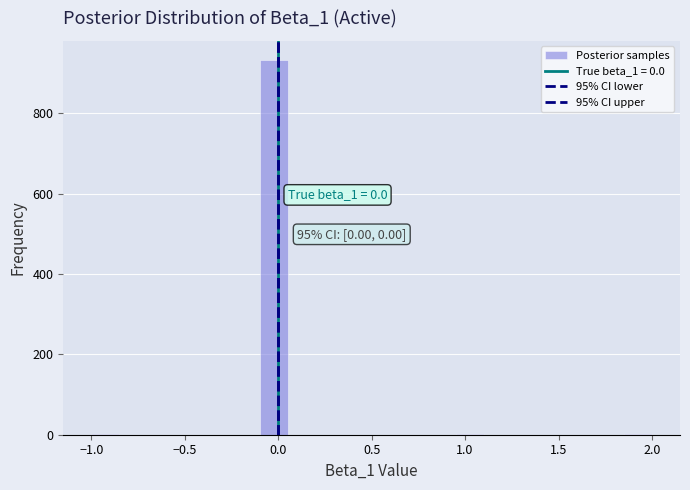

Read against the x-axis, roughly where is the centre of the tallest bar?

0.00